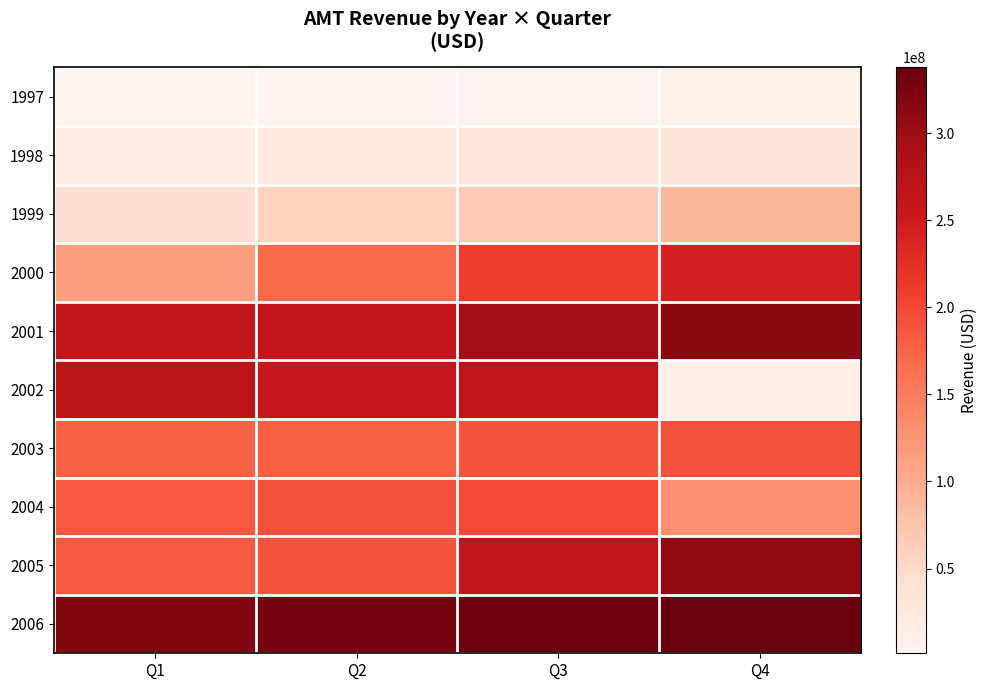

Count the number of categories in the chart.

4